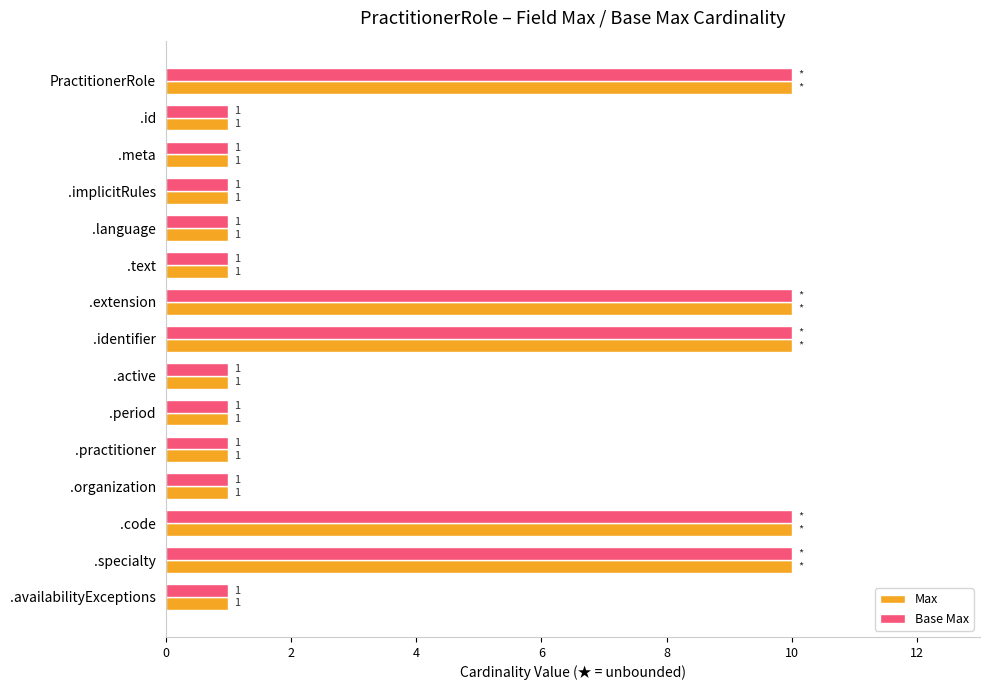

At how many categories does at least one series exceed 2?

5